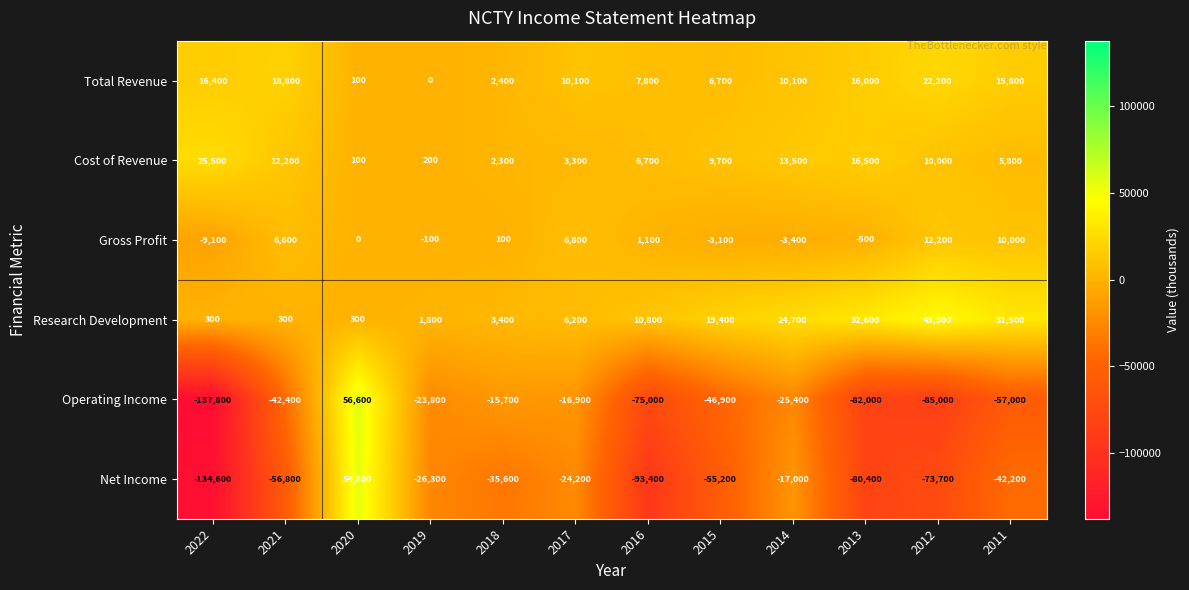

Count the number of categories in the chart.

12